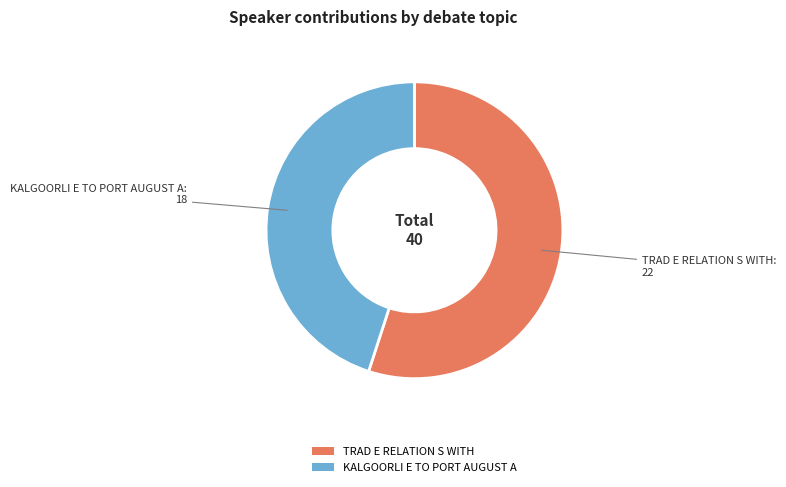

Rank the categories by value from lowest to highest.

KALGOORLI E TO PORT AUGUST A, TRAD E RELATION S WITH